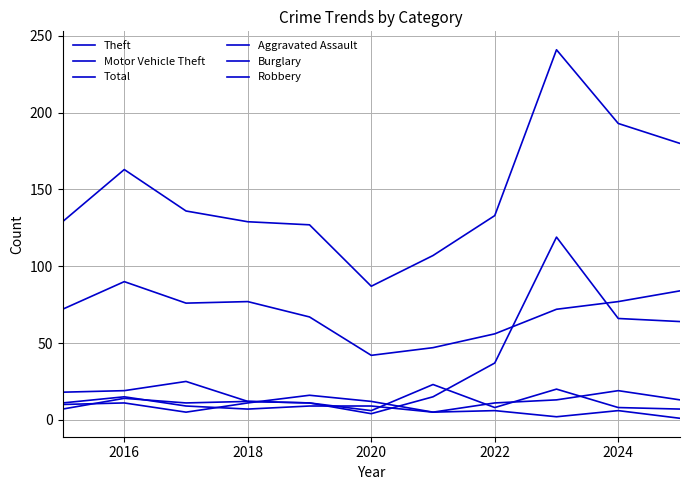

Is this an area chart (filled region under the line)?

No